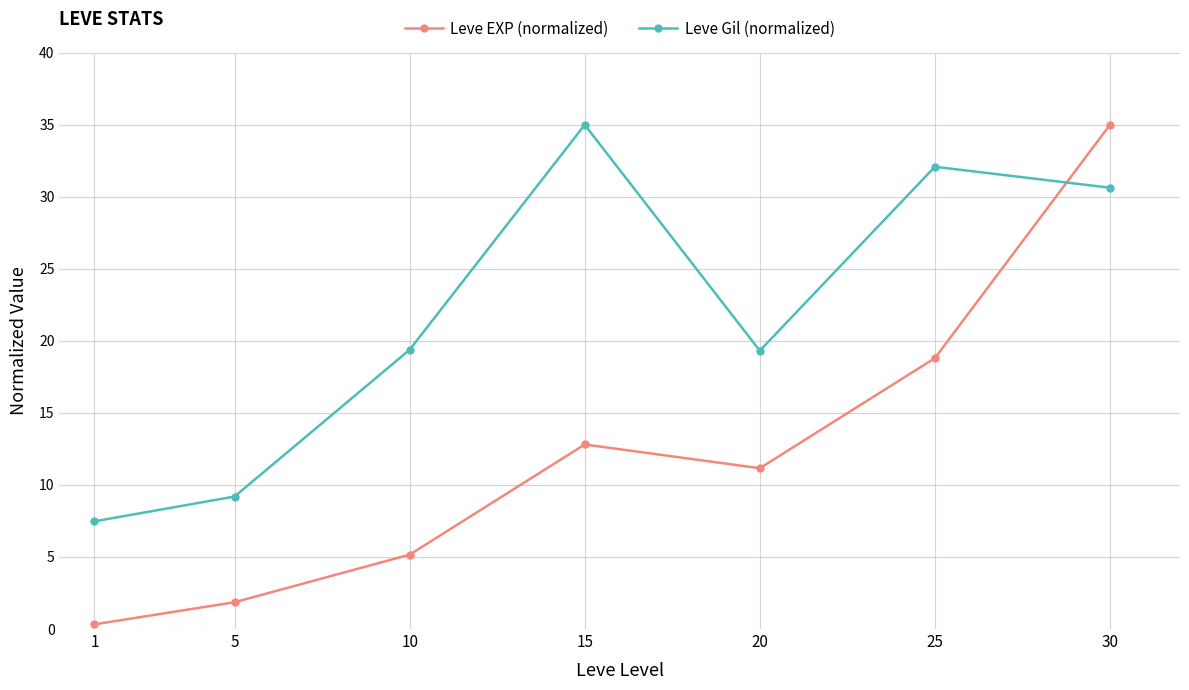

At how many categories does at least one series exceed 24?

3